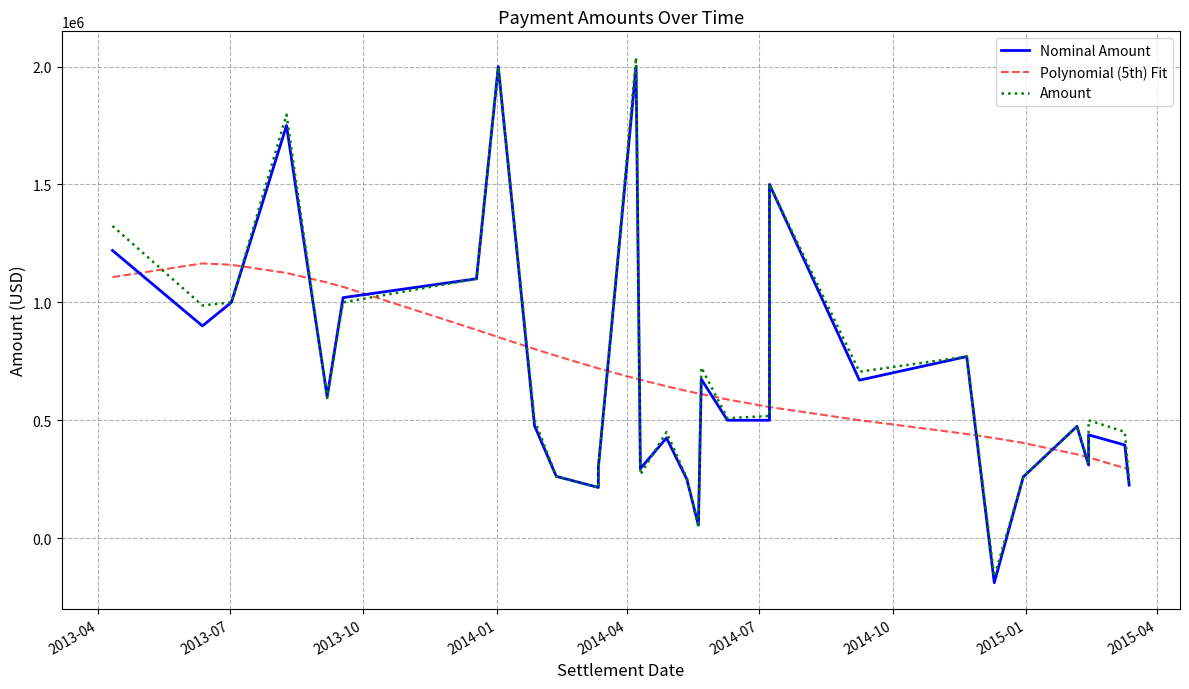

How many values in the Nominal Amount series exceed 500000?

13